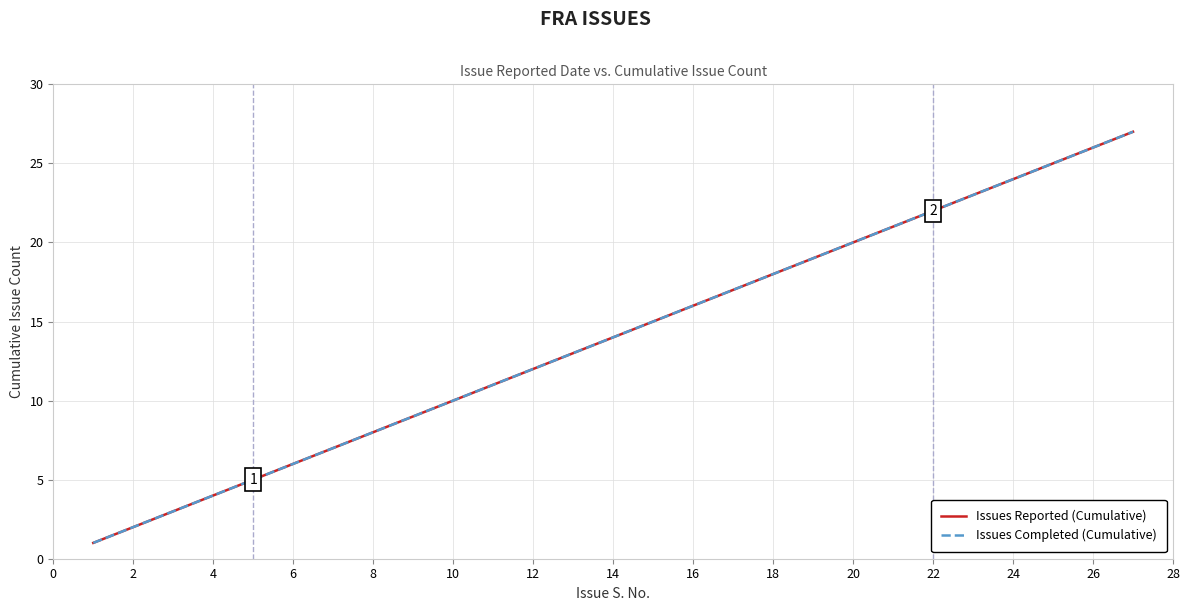

True or false: Issues Reported (Cumulative) and Issues Completed (Cumulative) cross at least once.

False